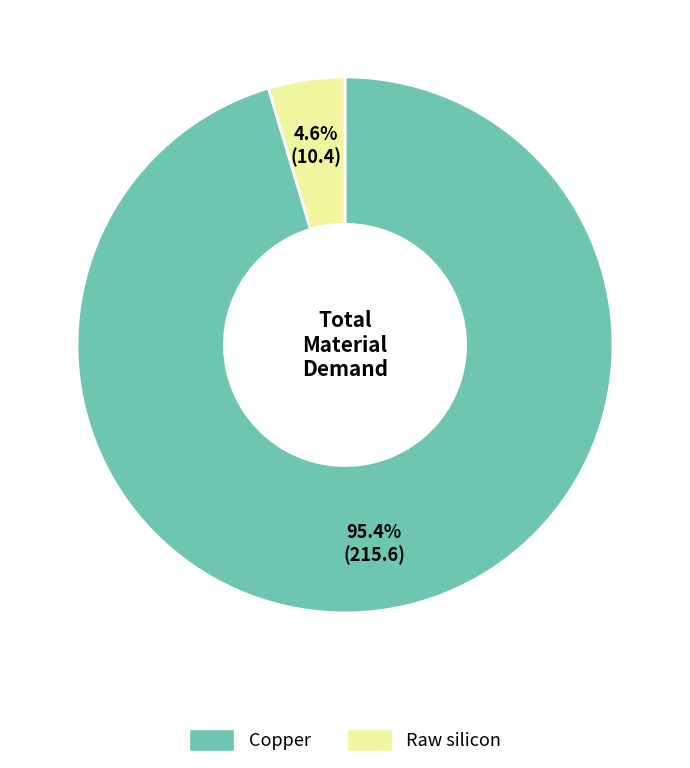

To the nearest percent, what is the difference between the largest and smallest slice percentages?

91%